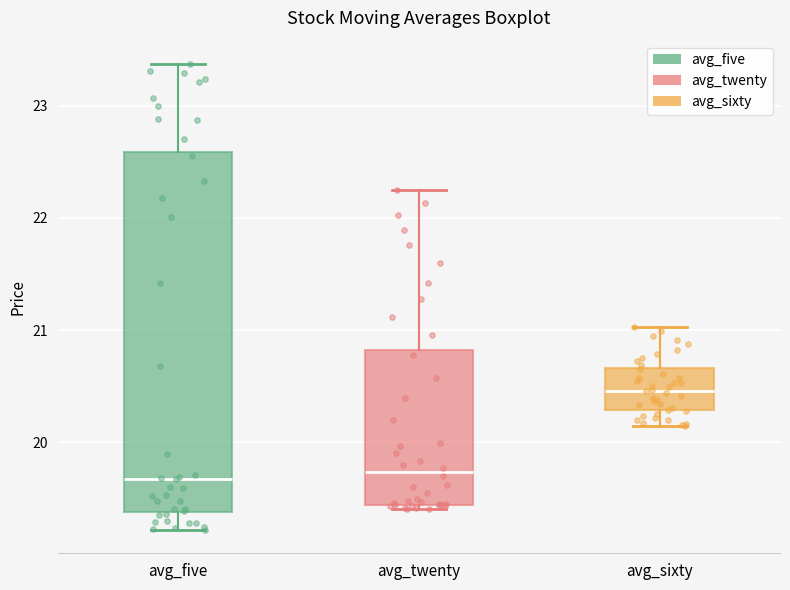

Reading left to right, transcribe this box plot: for each box, give where its median line is, the range the box spans, and where its two whiskers end, as read against the y-axis. The values are not printed on the chart, so give them approximately, as read against the axis.

avg_five: median 19.7, box 19.4 to 22.6, whiskers 19.2 to 23.4
avg_twenty: median 19.7, box 19.4 to 20.8, whiskers 19.4 (just below the box's lower edge) to 22.3
avg_sixty: median 20.5, box 20.3 to 20.7, whiskers 20.1 to 21.0